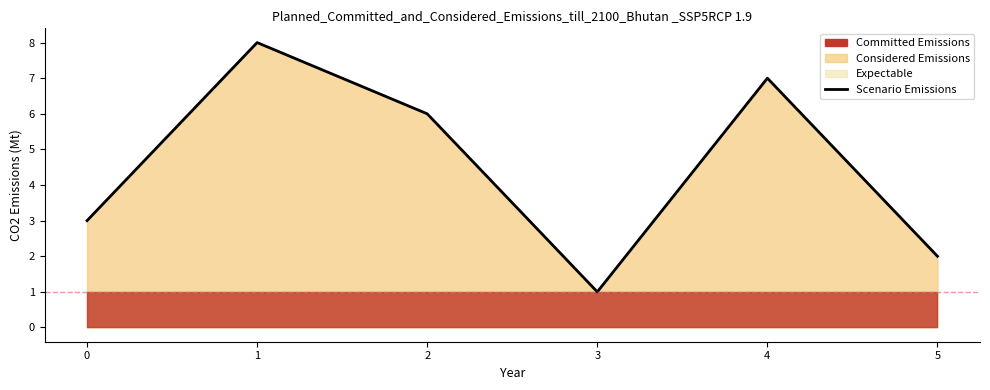

Reading left to right, list all the values displayed in this chart.

3	8	6	1	7	2